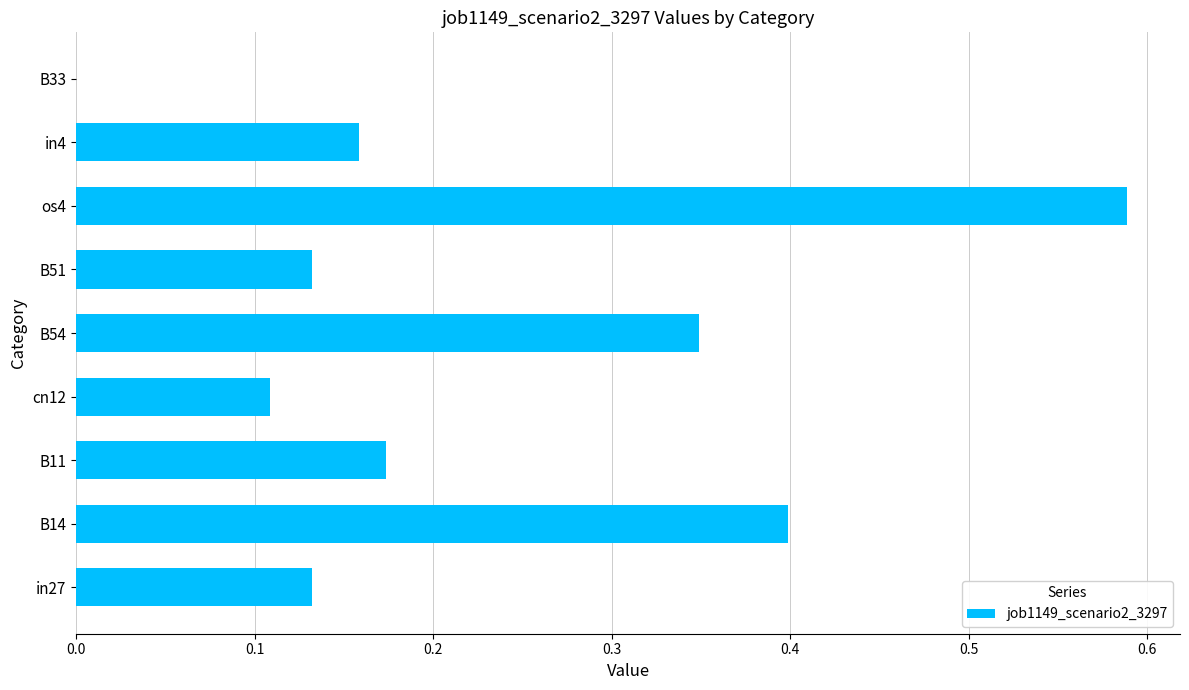

How many distinct data groups are displayed?

1